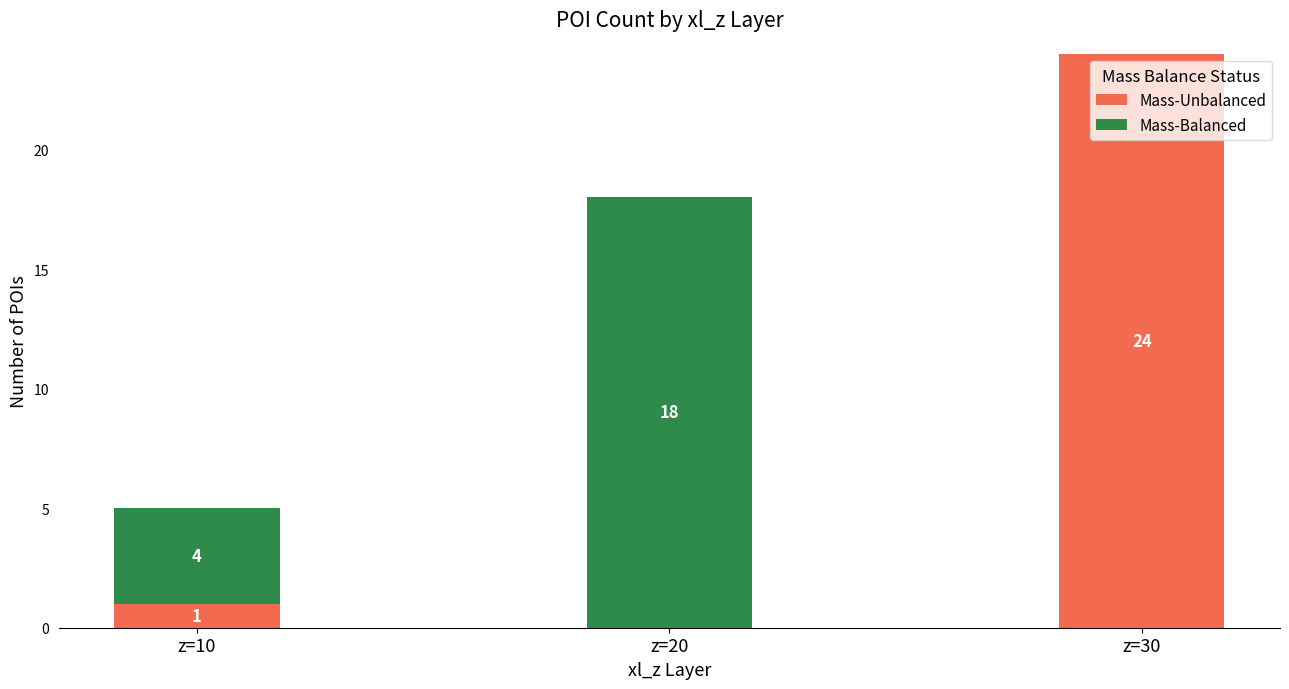

Where is Mass-Unbalanced nearest to the value 12?

z=10